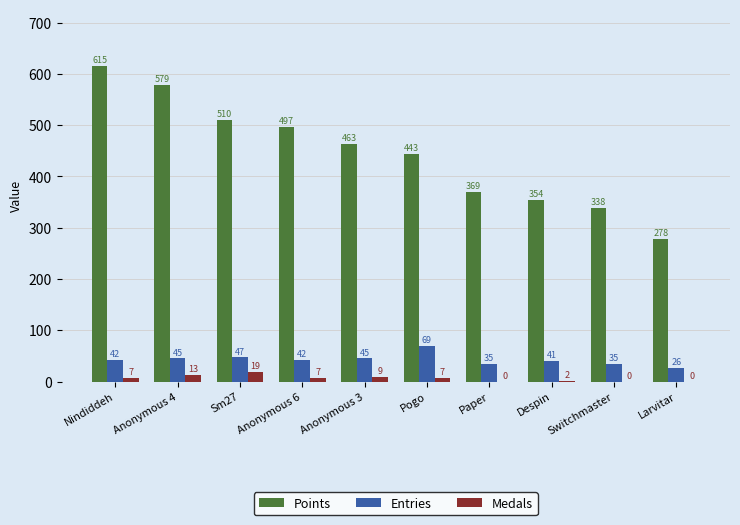

What is the maximum value for Entries?

69